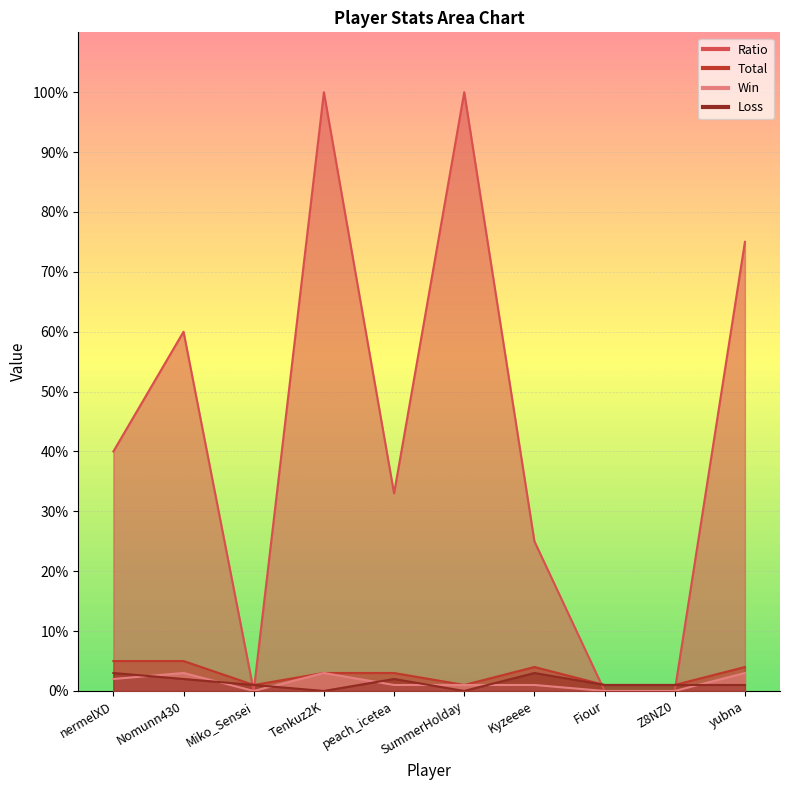

At which category is the sum across all series the highest?

Tenkuz2K